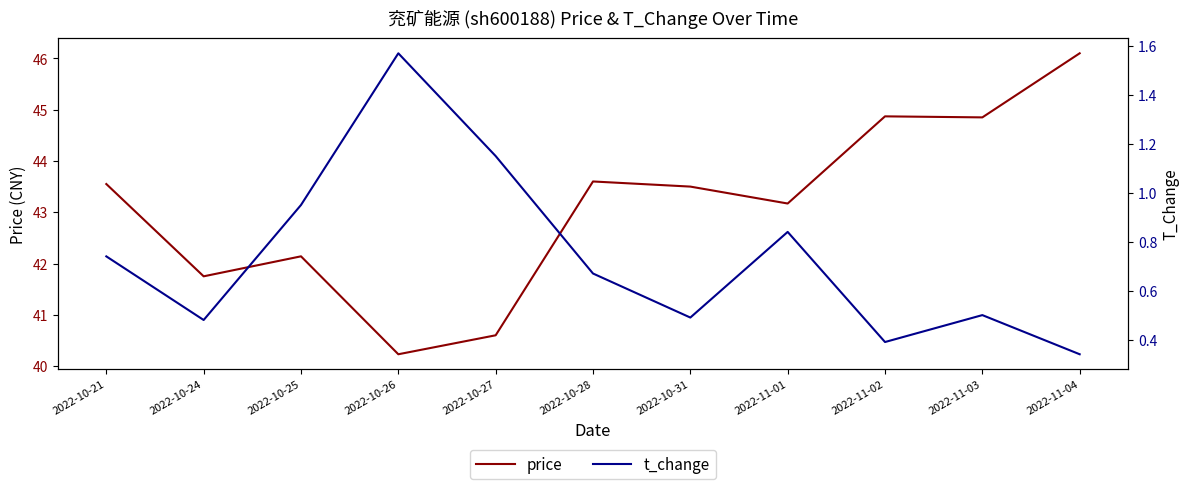

Which series has the widest spread of values?

price